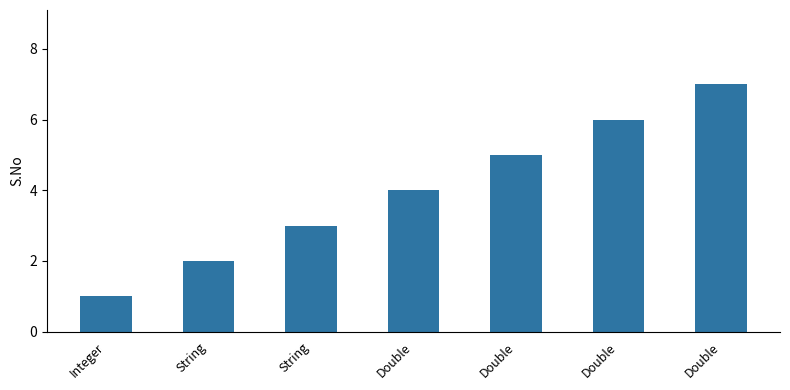

What is the difference between the values at Double and String?

3